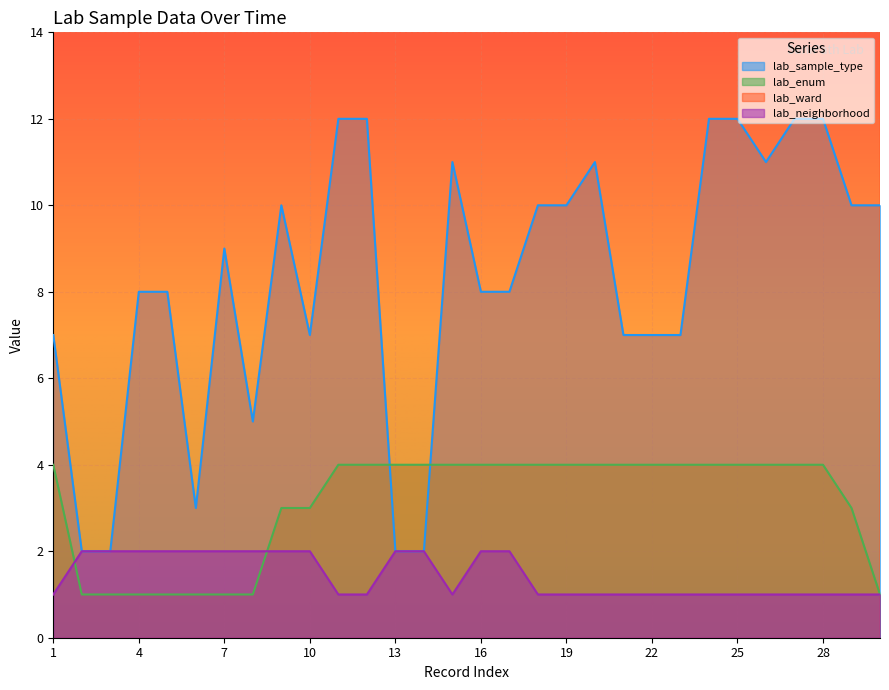

What is the sum of the lab_ward values at 17 and 5?

116